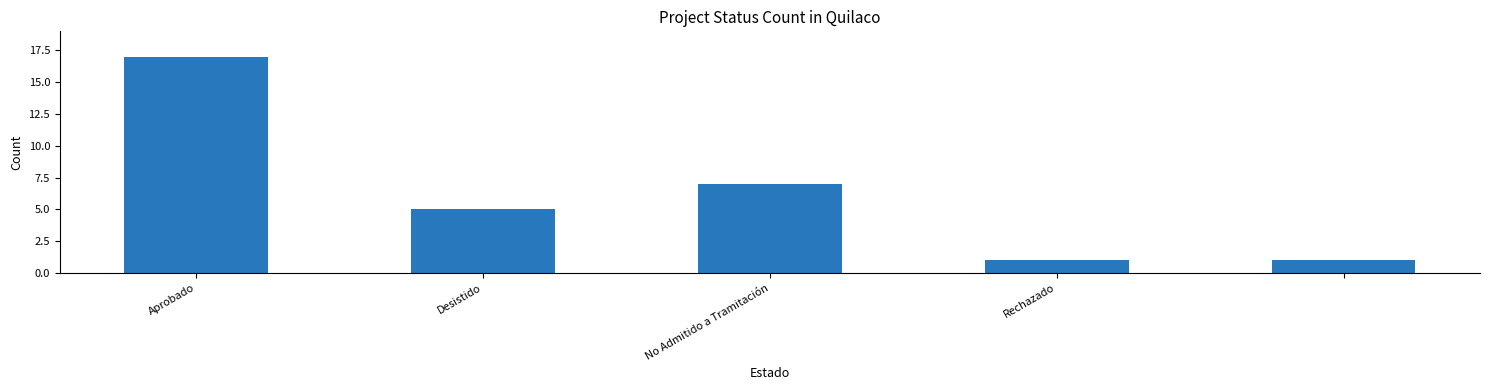

Reading right to left, what are all the values shown in this chart?

1	1	7	5	17